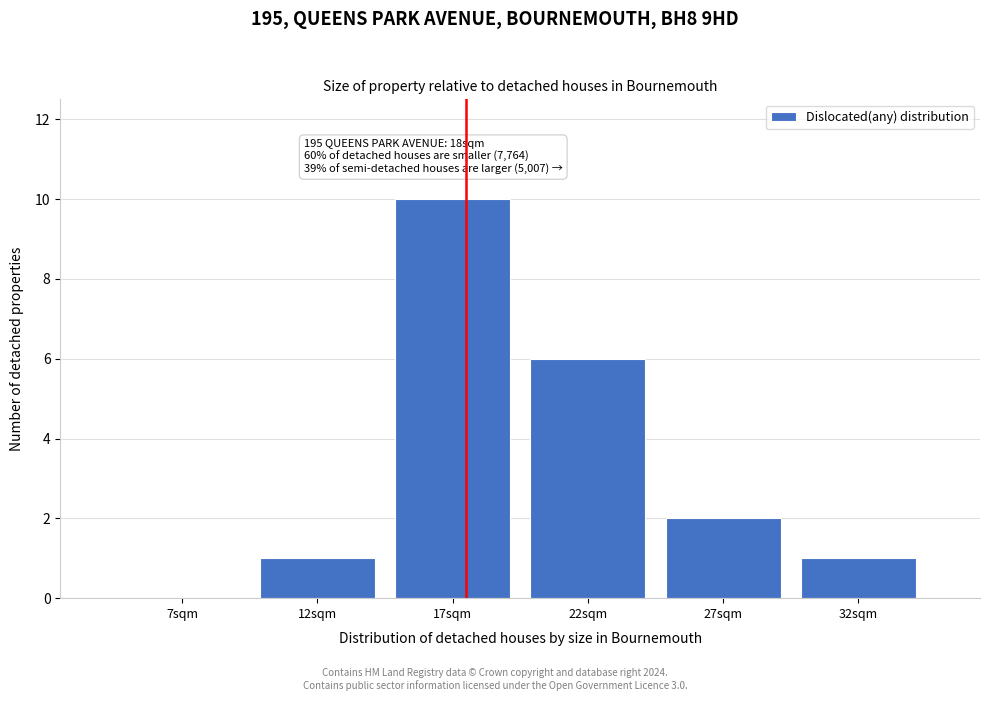

Reading left to right, transcribe all the data shown in this chart.

7sqm=0	12sqm=1	17sqm=10	22sqm=6	27sqm=2	32sqm=1